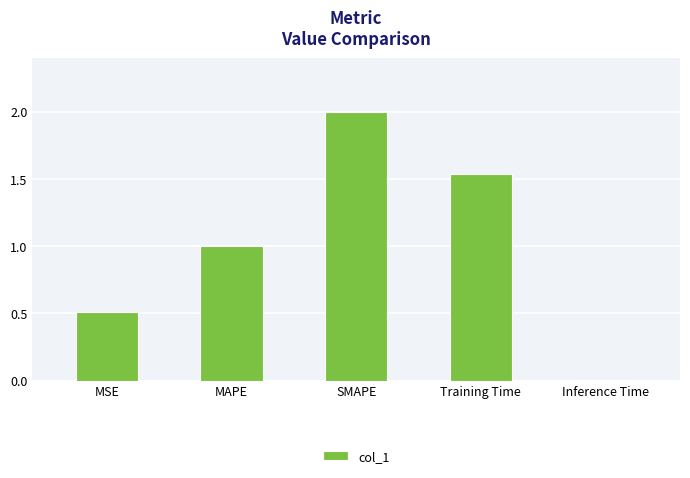

What is the label of the 3rd bar from the right?

SMAPE